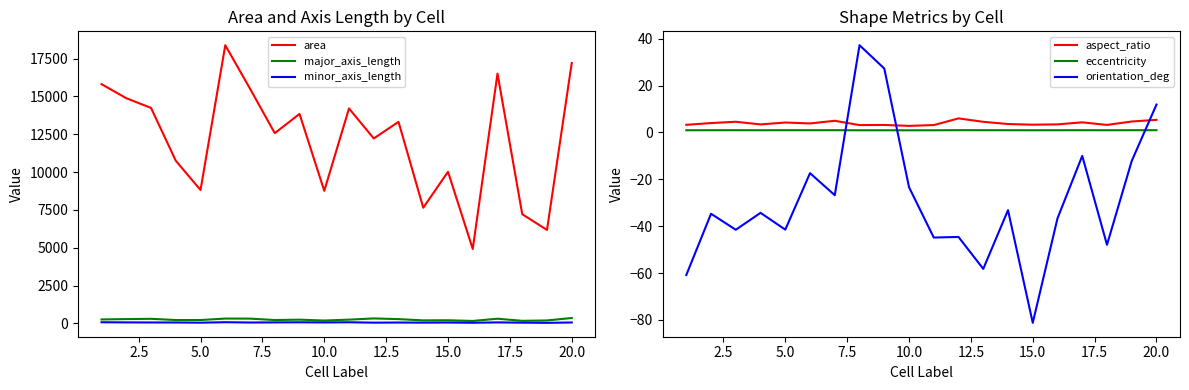

True or false: minor_axis_length and eccentricity cross at least once.

False